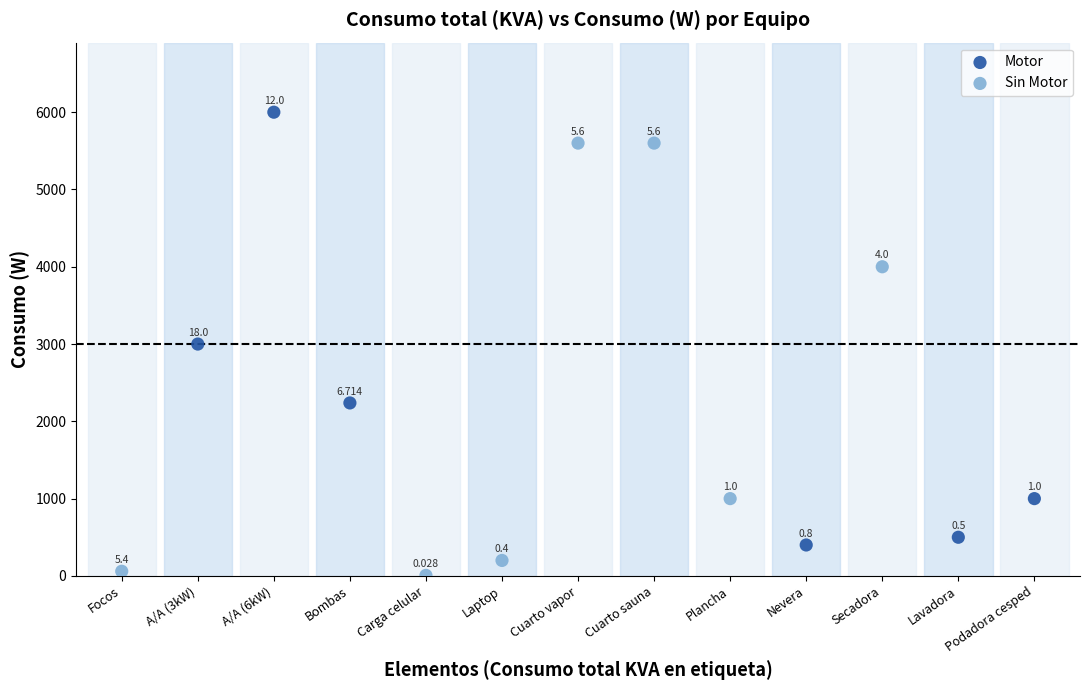

Which series has the widest spread of Y values?

Motor